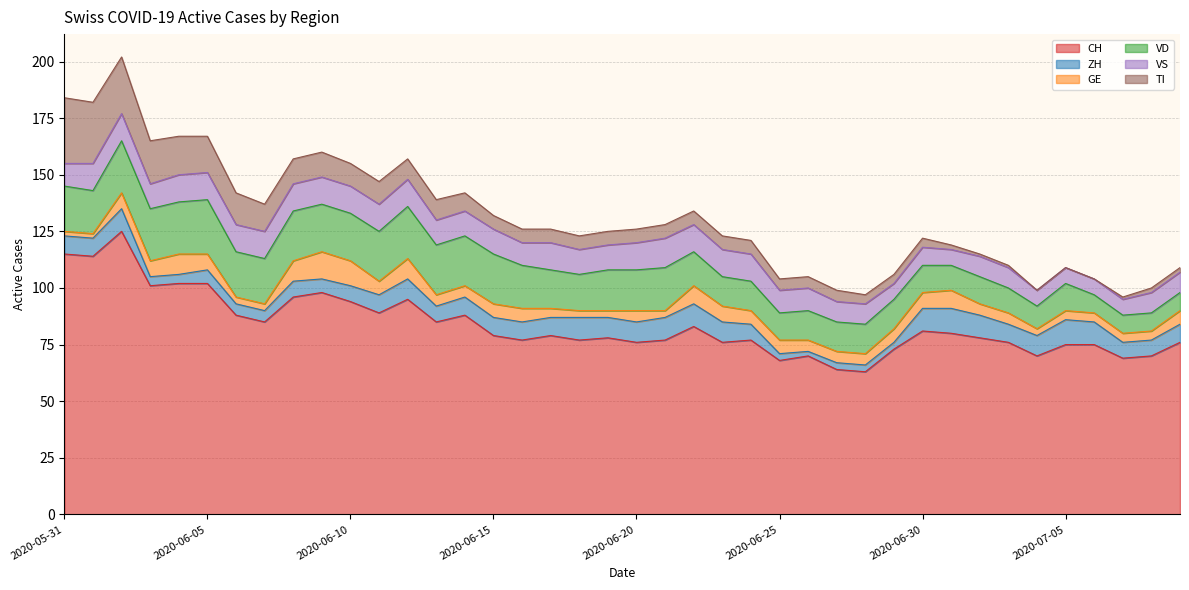

Does the chart have visible grid lines?

Yes